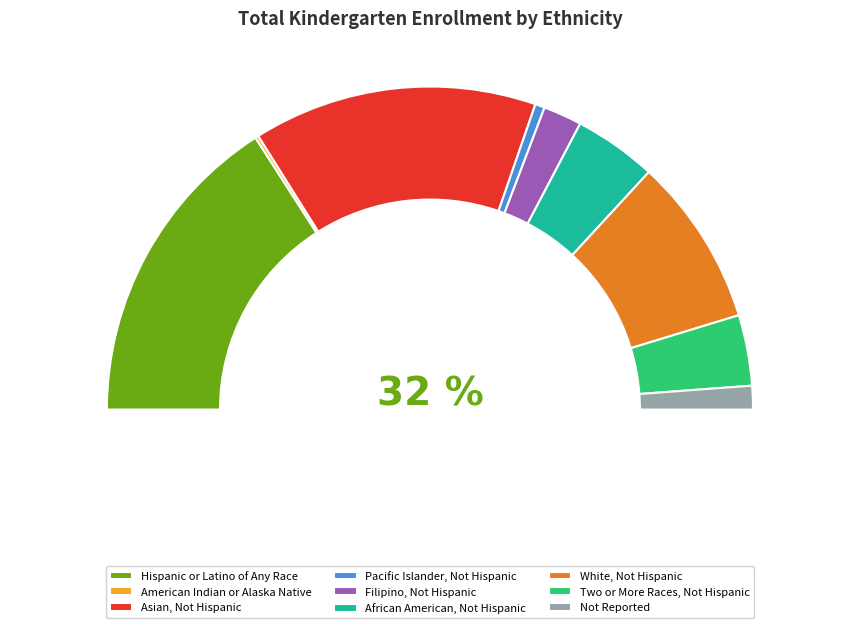

To the nearest percent, what is the average slice percentage?

11%